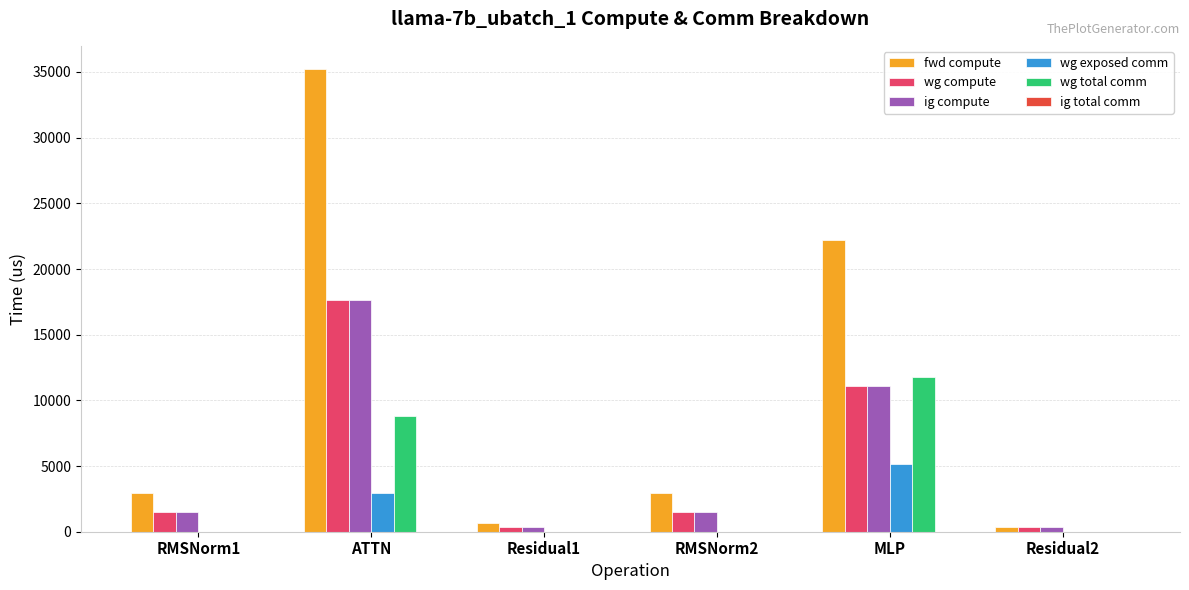

Reading left to right, list all the values displayed in this chart.

fwd compute: RMSNorm1=2966.9	ATTN=35230.4	Residual1=684.9	RMSNorm2=2966.9	MLP=22204.2	Residual2=342.5
wg compute: RMSNorm1=1483.4	ATTN=17615.2	Residual1=342.5	RMSNorm2=1483.4	MLP=11102.1	Residual2=342.5
ig compute: RMSNorm1=1483.4	ATTN=17615.2	Residual1=342.5	RMSNorm2=1483.4	MLP=11102.1	Residual2=342.5
wg exposed comm: RMSNorm1=0.0	ATTN=2937.8	Residual1=0.0	RMSNorm2=0.0	MLP=5182.3	Residual2=0.0
wg total comm: RMSNorm1=0.0	ATTN=8791.0	Residual1=0.0	RMSNorm2=0.0	MLP=11785.3	Residual2=0.0